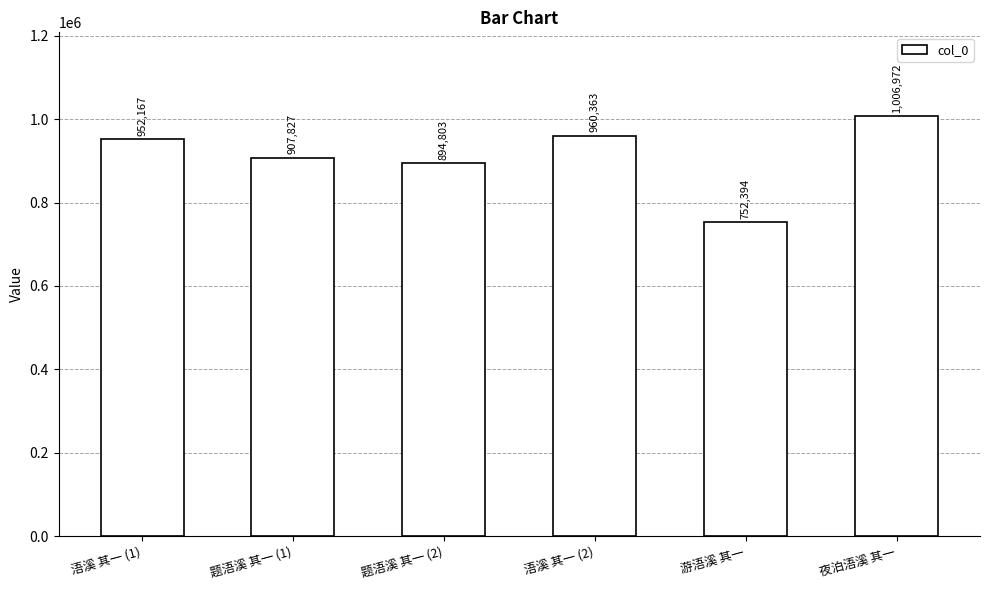

What is the difference between the second highest and minimum values?

207969